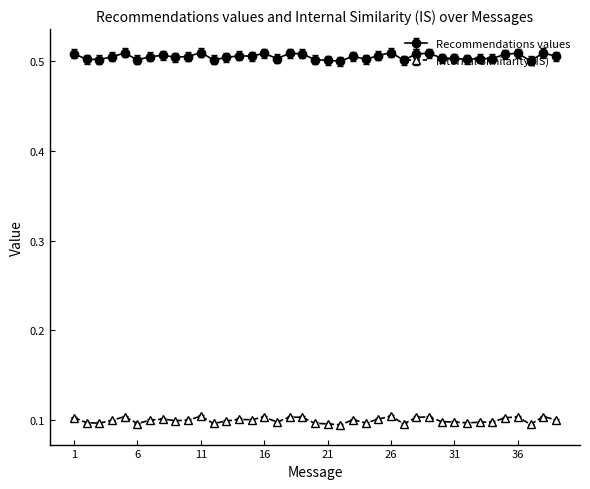

How many lines are shown in the chart?

2